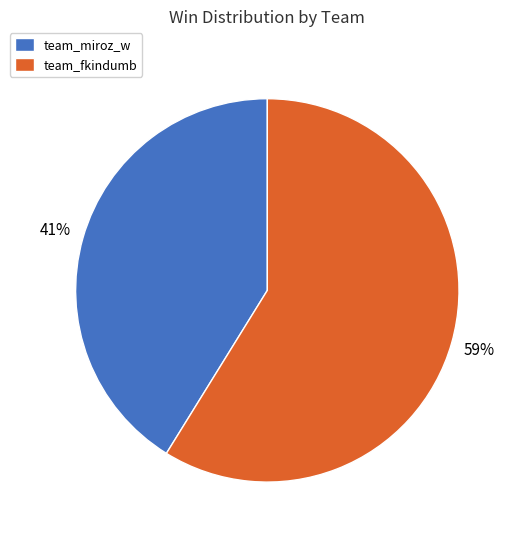

How many segments does this pie chart have?

2